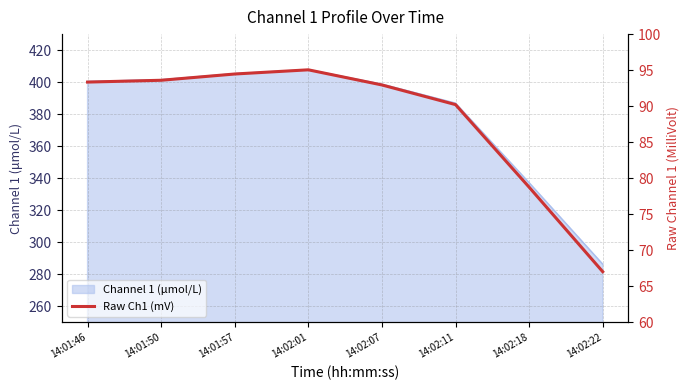

What is the label of the 5th point from the left?

14:02:07